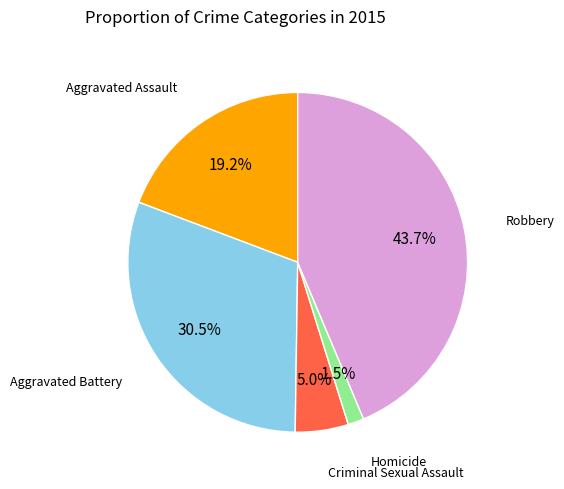

What is the largest slice in the pie chart?

Robbery